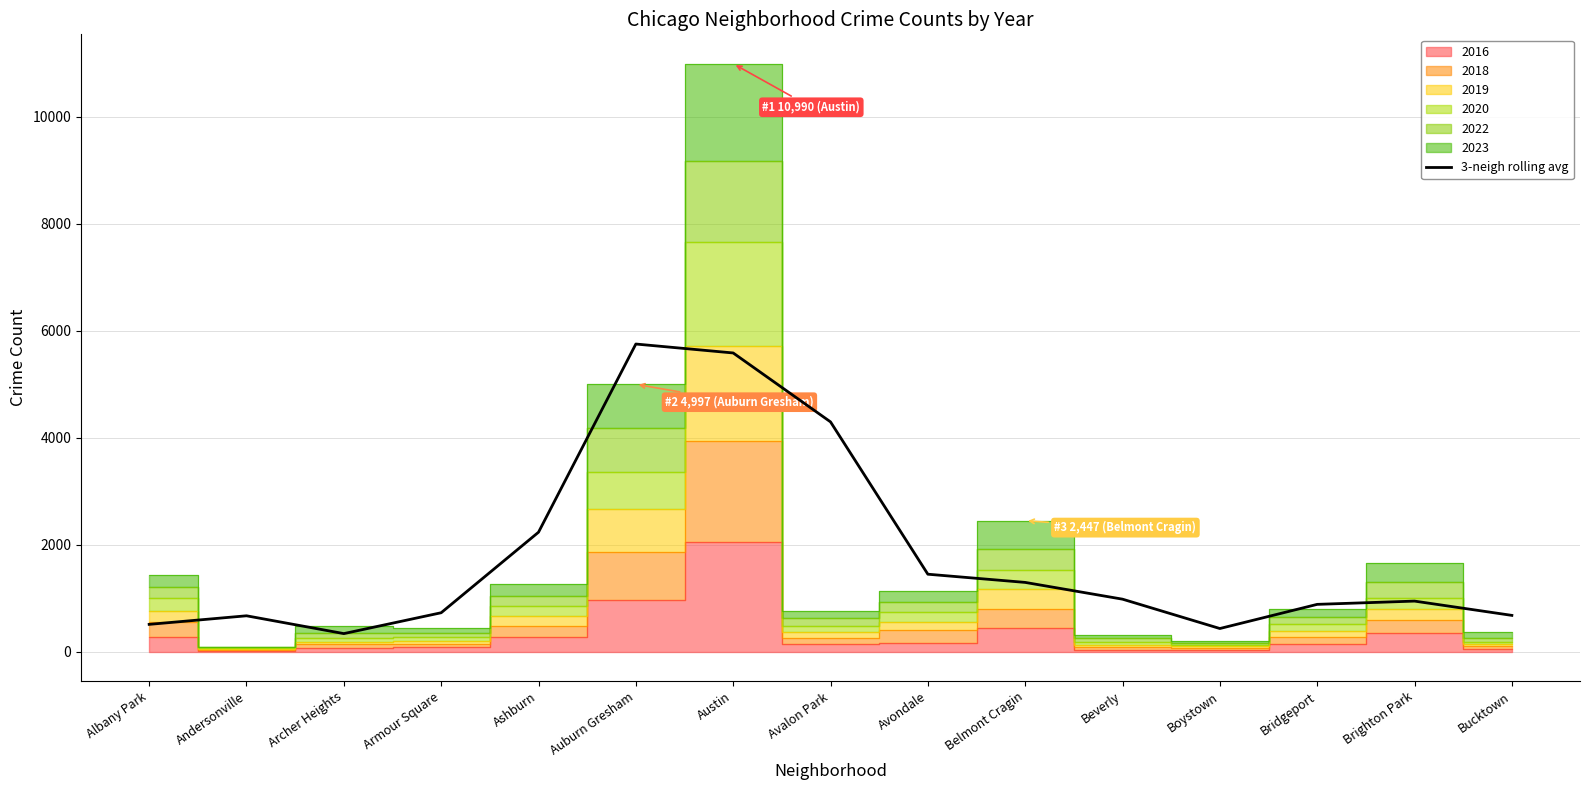

Approximately how many times larger is the value at Bridgeport compared to Brighton Park?

0.9